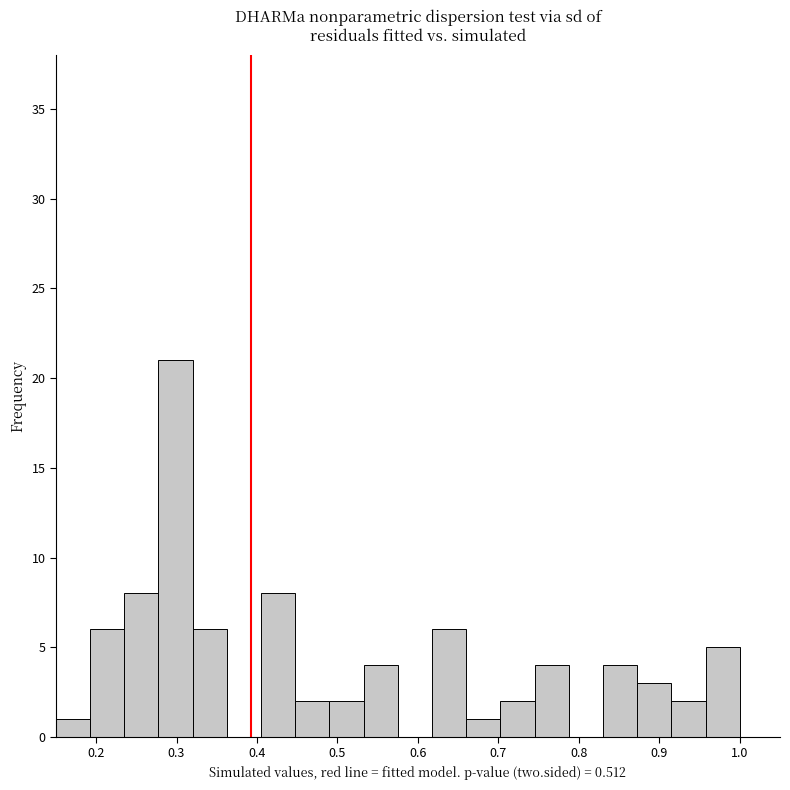

How tall is the bar that spans 0.66 to 0.70 on the x-axis? Neither the bar edges nor the heights are printed on the chart, so give them approximately, as read against the axes.

1